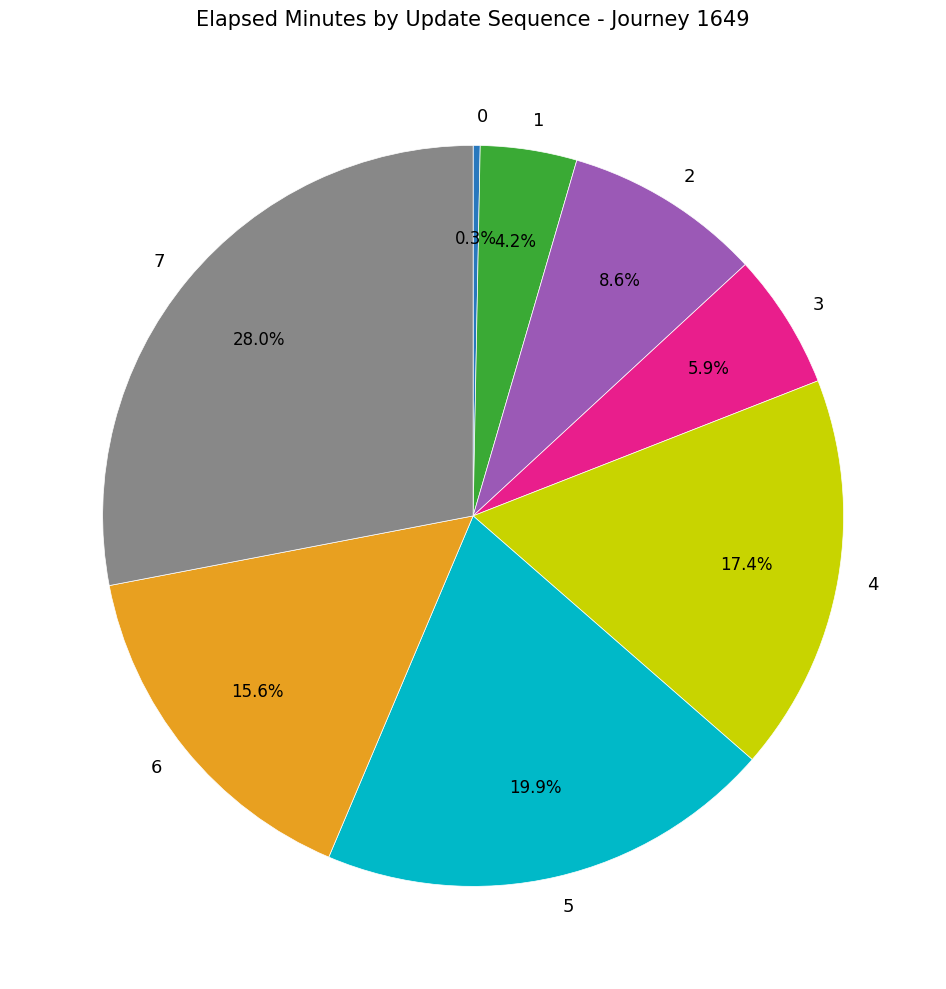

Does 6 represent more than half of the total?

No